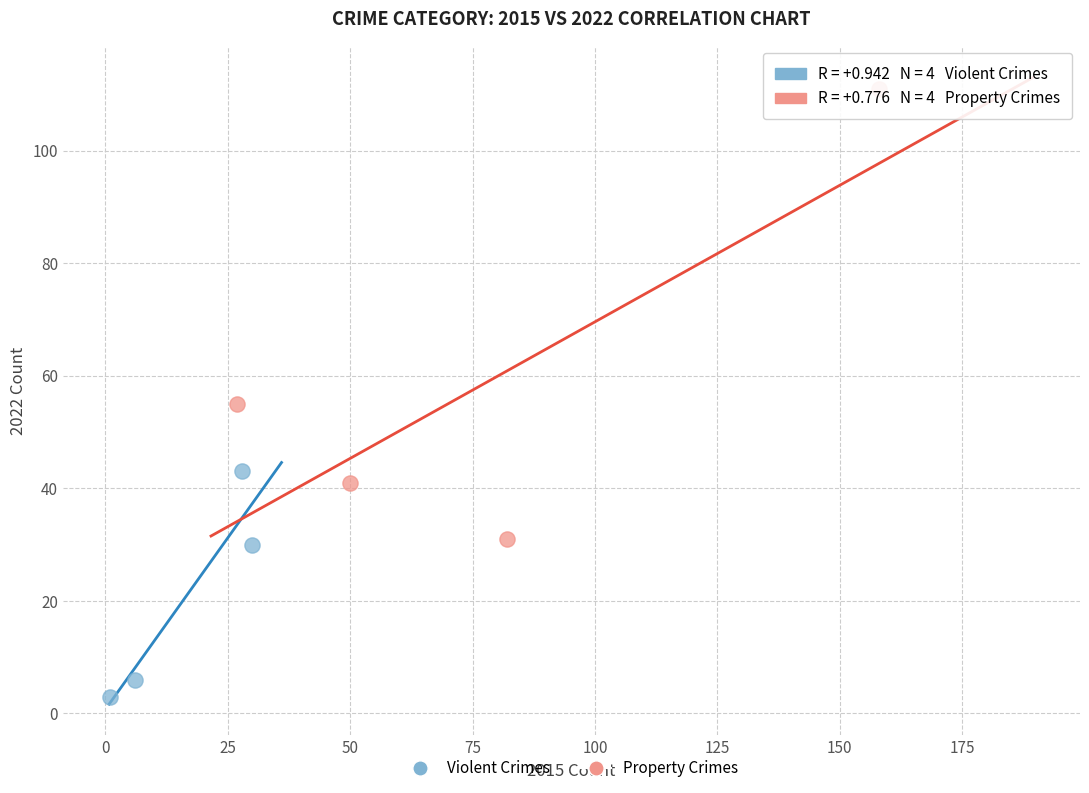

Which series reaches the minimum Y coordinate?

Violent Crimes